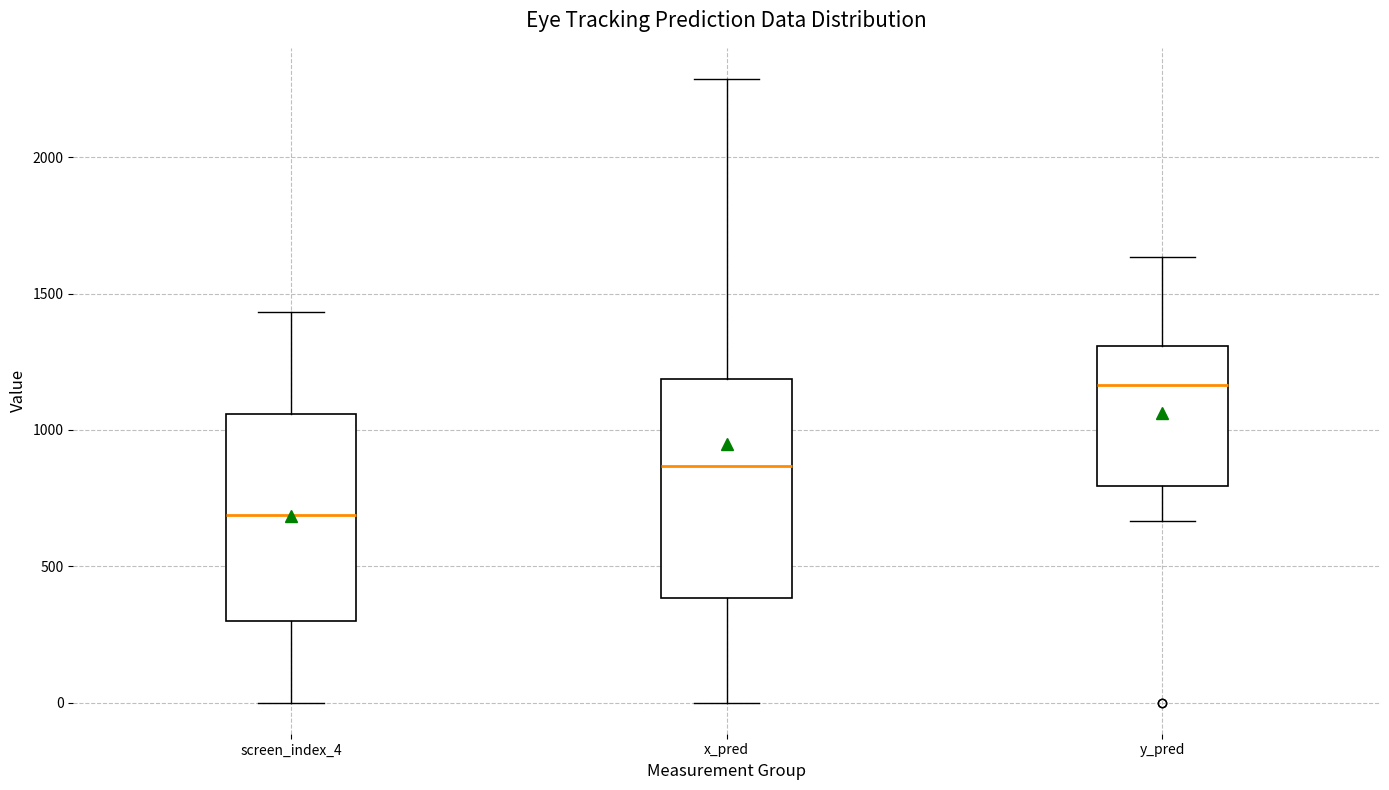

Reading left to right, transcribe this box plot: for each box, give where its median line is, the range the box spans, and where its two whiskers end, as read against the y-axis. The values are not printed on the chart, so give them approximately, as read against the axis.

screen_index_4: median 700, box 300 to 1050, whiskers 0 to 1450
x_pred: median 850, box 400 to 1200, whiskers 0 to 2300
y_pred: median 1150, box 800 to 1300, whiskers 650 to 1650